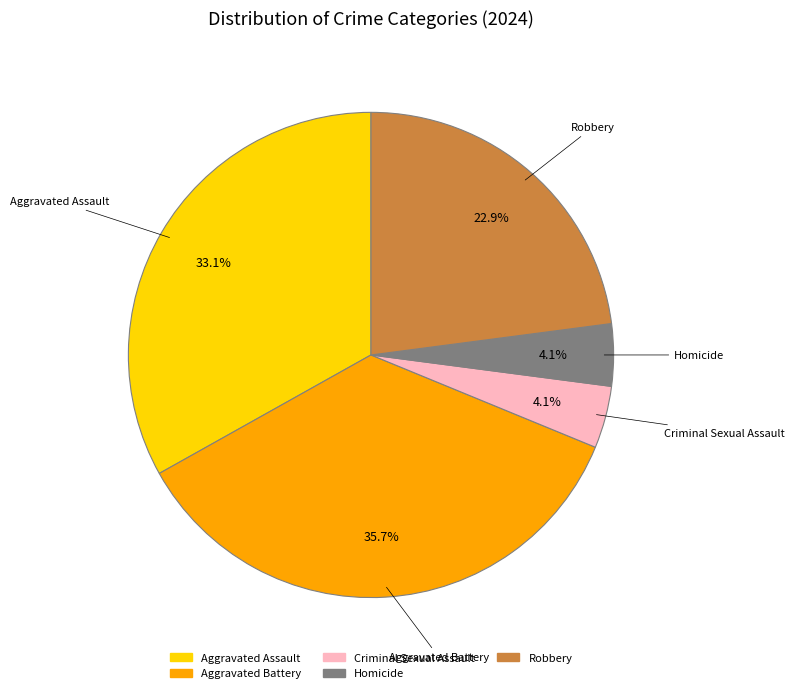

Is Homicide the majority of the pie?

No